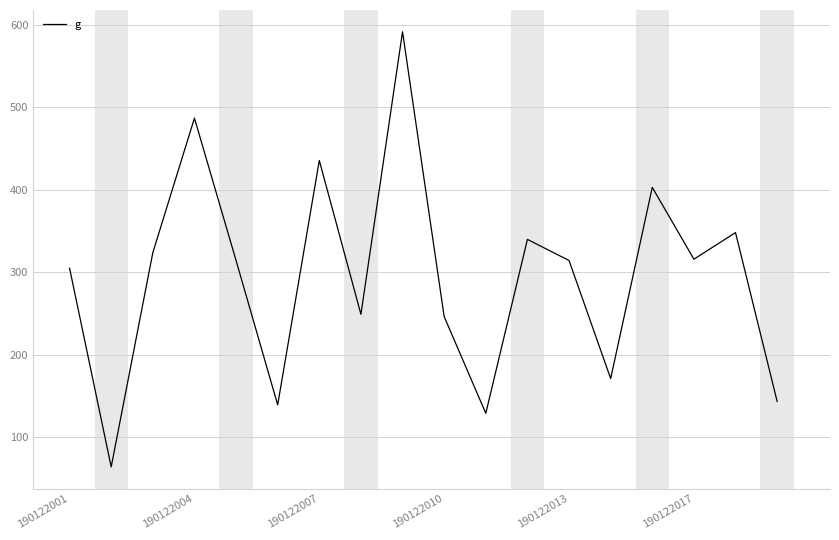

What is the difference between the maximum and minimum values?

528.2